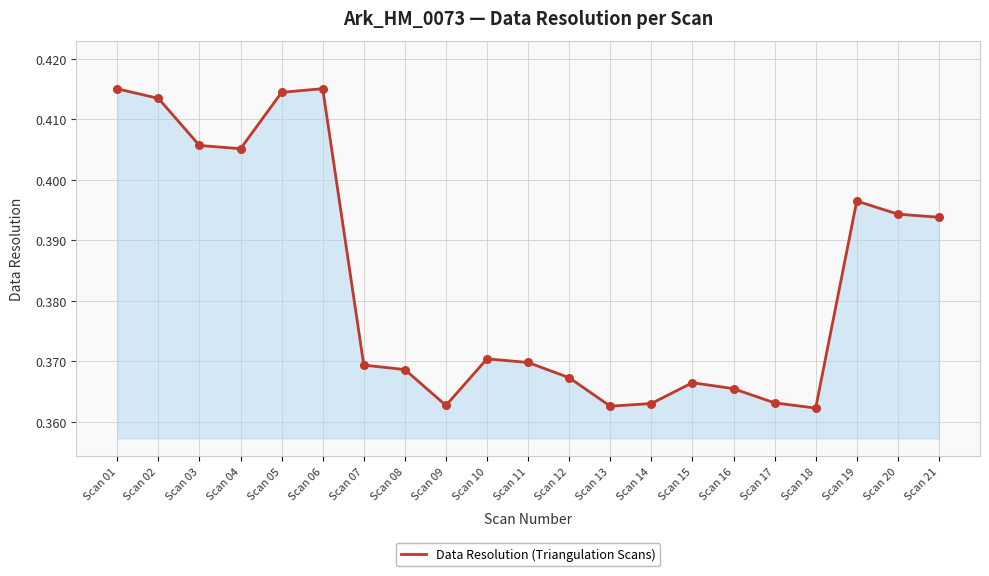

Between Scan 08 and Scan 11, which is larger?

Scan 11